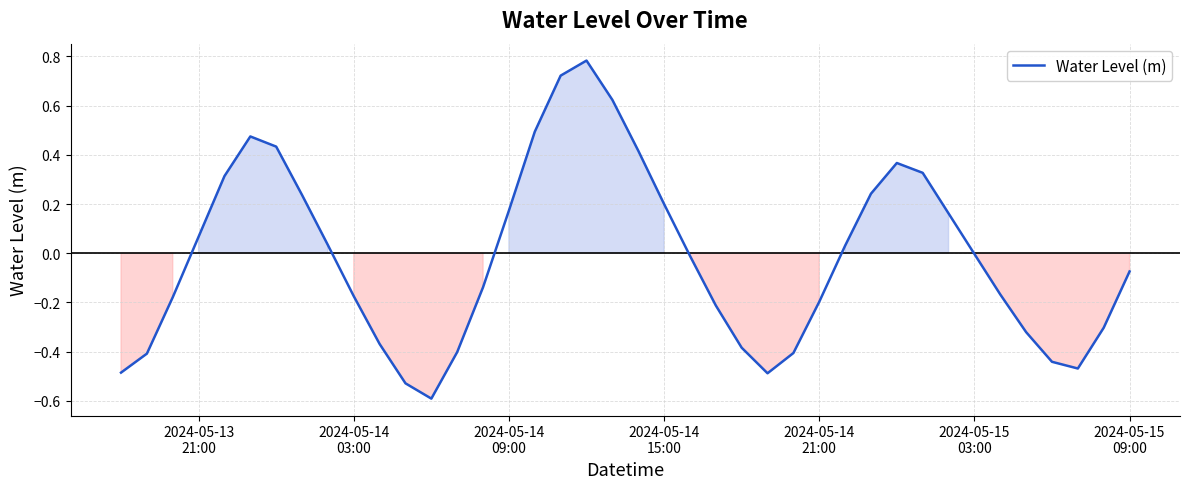

What is the difference between the maximum and minimum values?

1.4